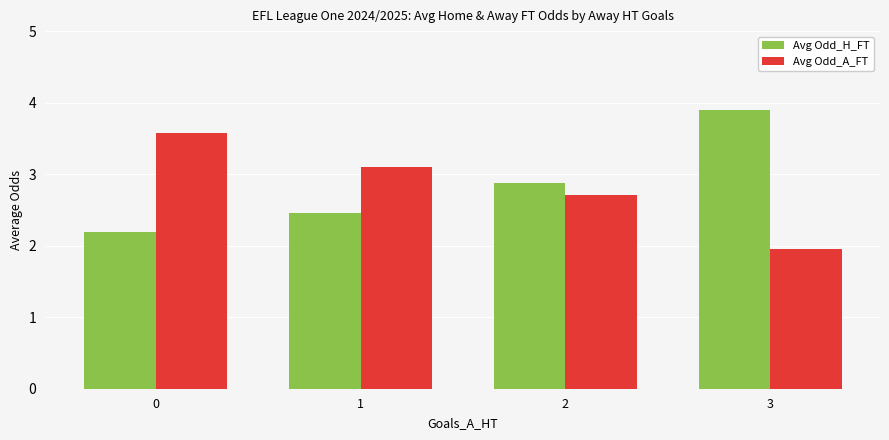

Does the chart contain any negative values?

No